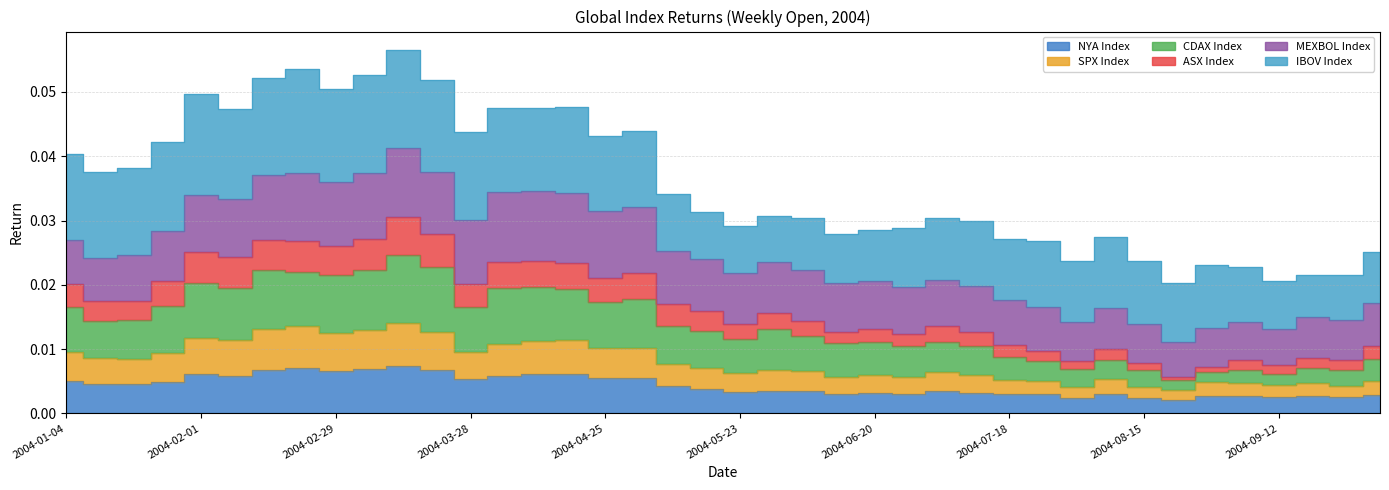

The value of ASX Index at 2004-02-22 is 0.0. True or false?

False